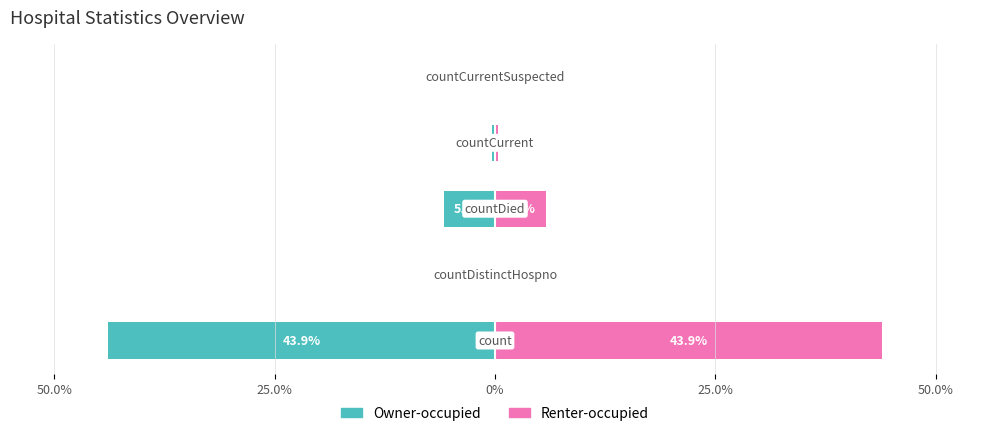

True or false: Renter-occupied has a value of 22.6 at 50.0%.

False